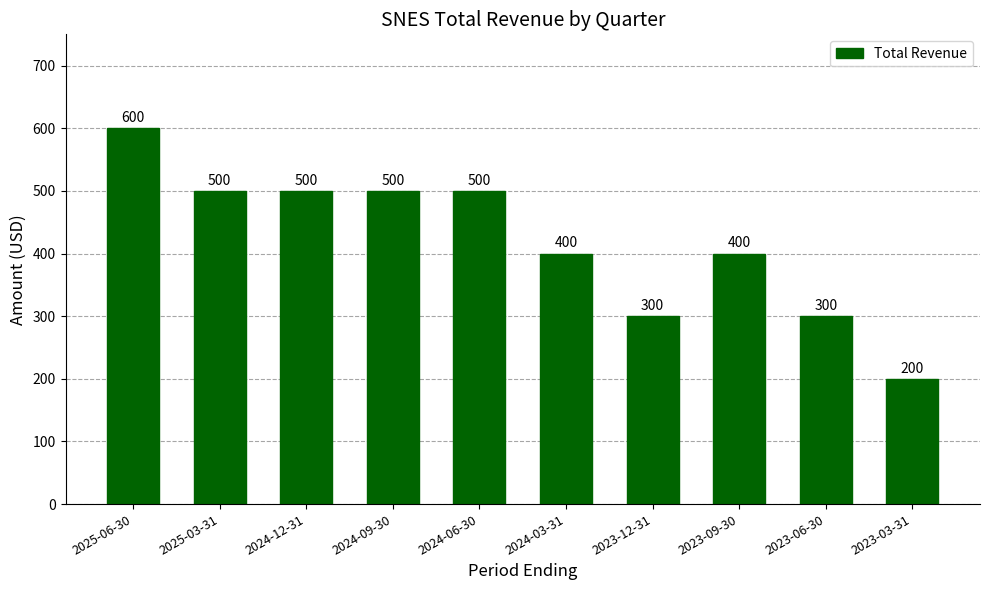

Where does the data first go above 500?

2025-06-30